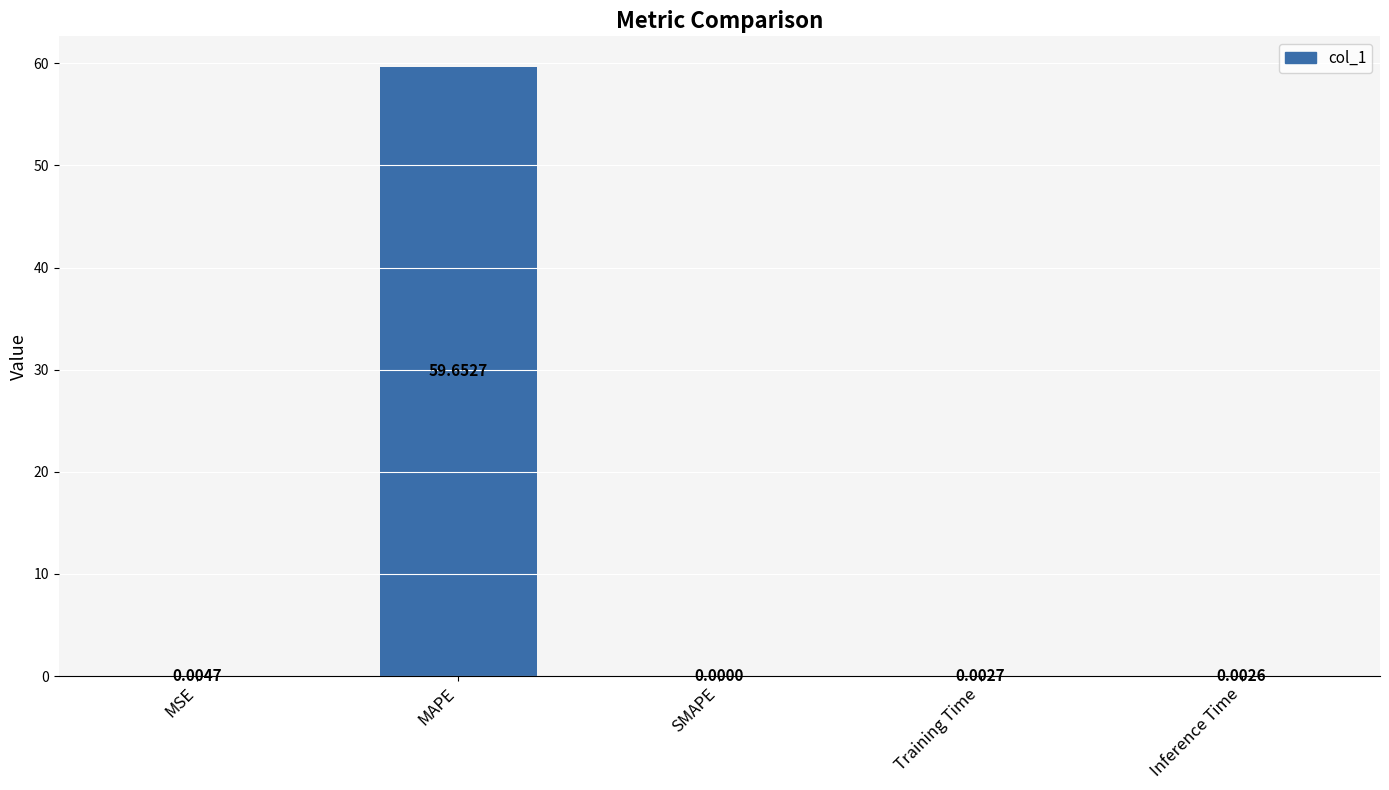

Where is the data nearest to the value 29?

MSE